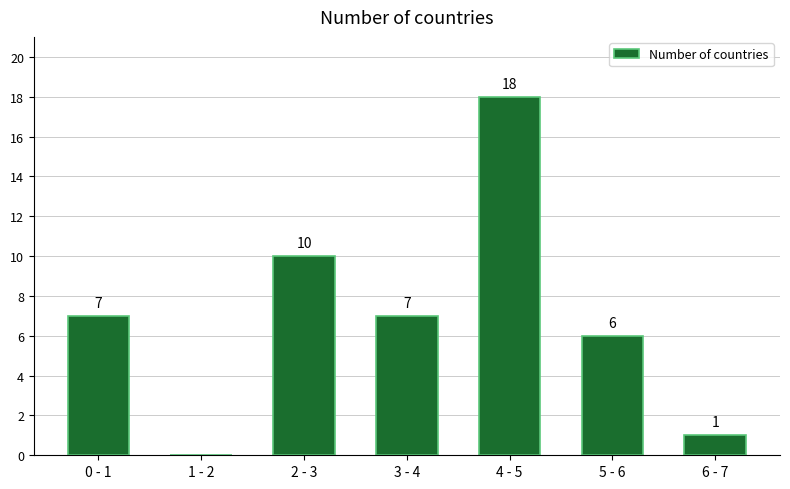

Reading left to right, transcribe all the data shown in this chart.

0 - 1=7	1 - 2=0	2 - 3=10	3 - 4=7	4 - 5=18	5 - 6=6	6 - 7=1